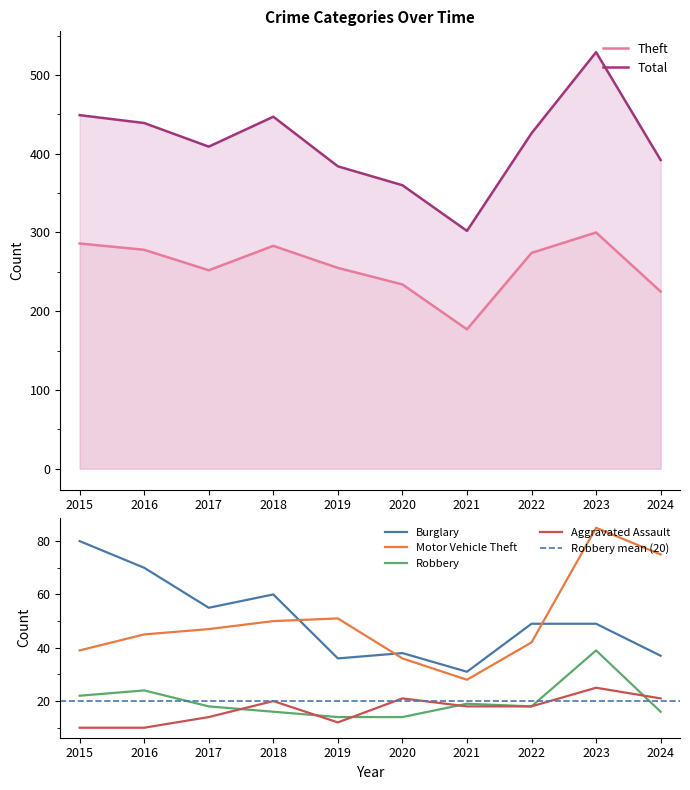

Read the Burglary value at 2022, to the nearest 10.

50